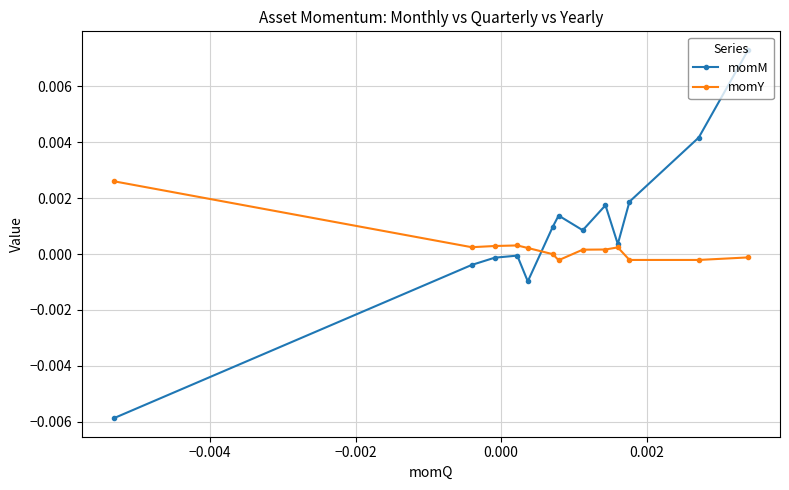

Which series has the largest range (max minus min)?

momM